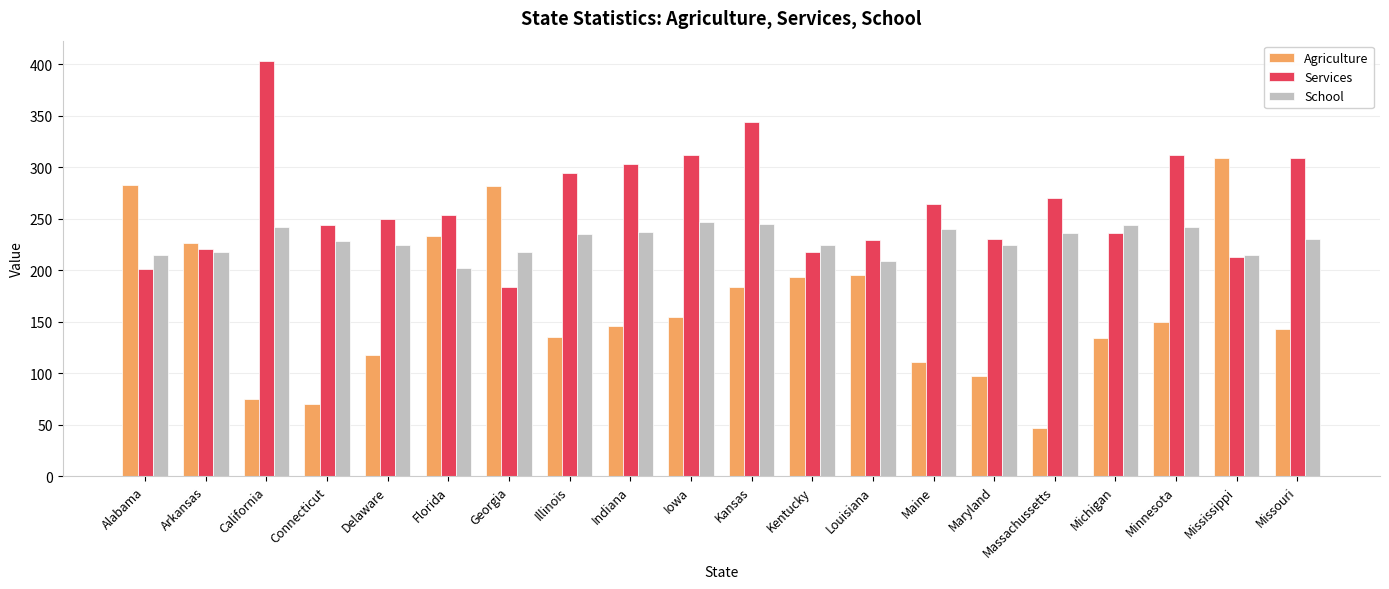

What is the label of the 7th bar from the left?

Georgia